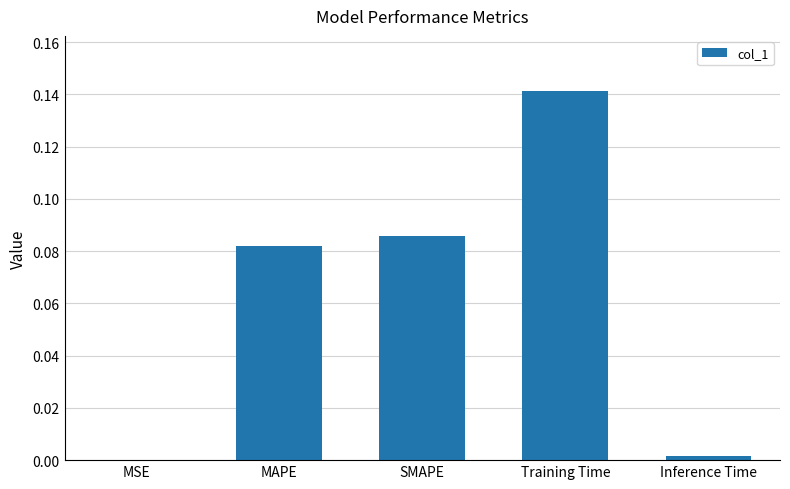

Which label corresponds to the largest value in the chart?

Training Time